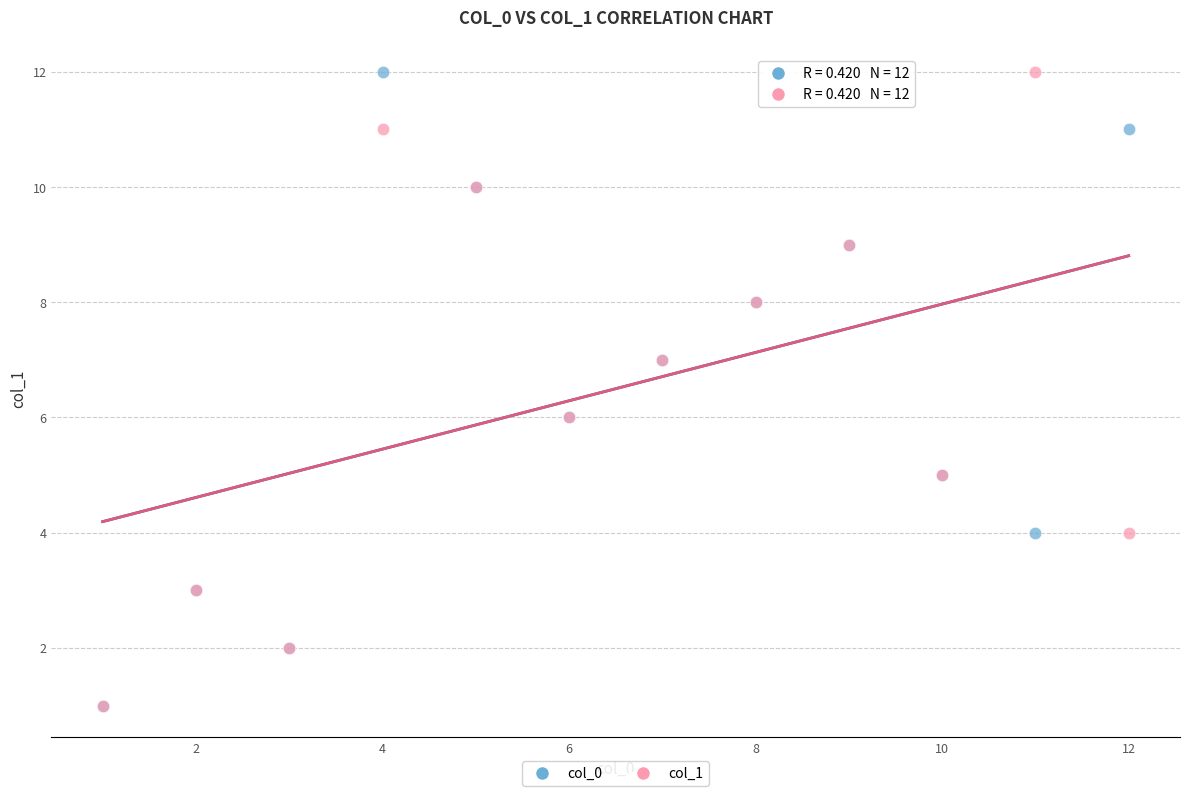

What are all the series names shown in the legend?

col_0, col_1